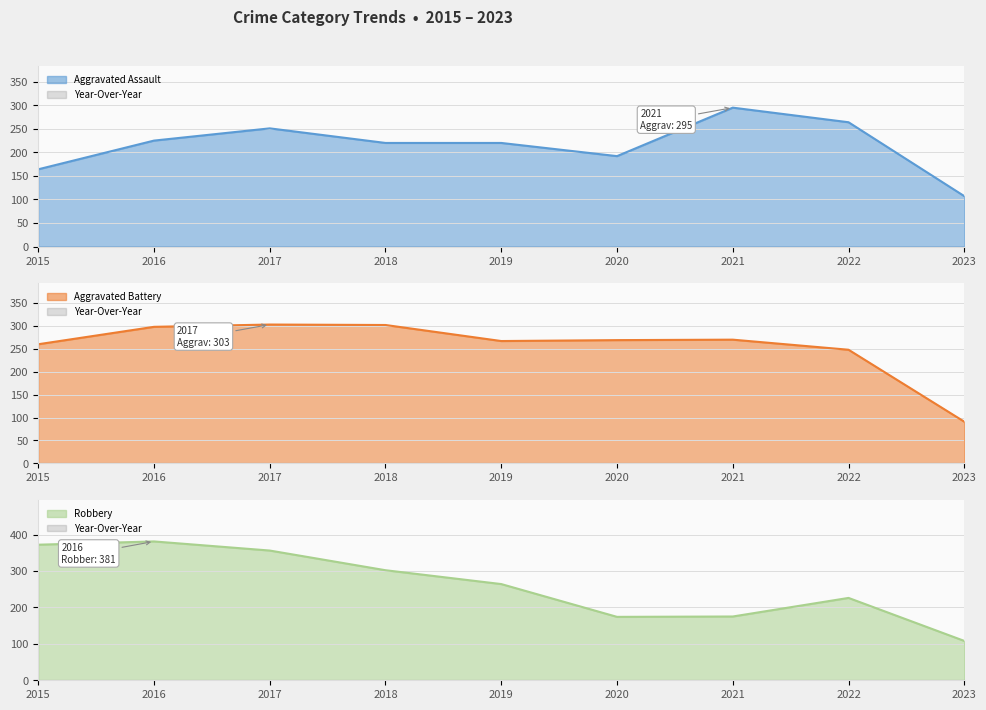

Where is the first local maximum for Aggravated Assault?

2017